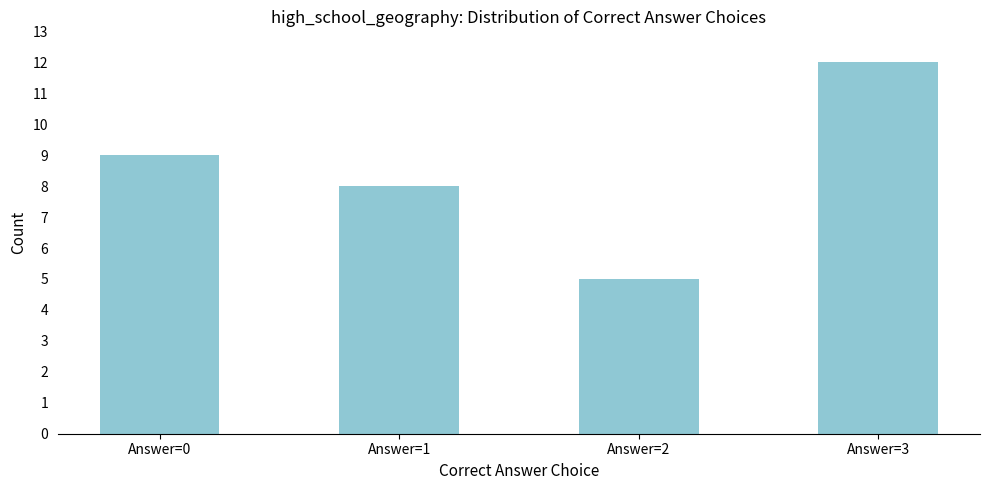

Between Answer=3 and Answer=1, which is larger?

Answer=3